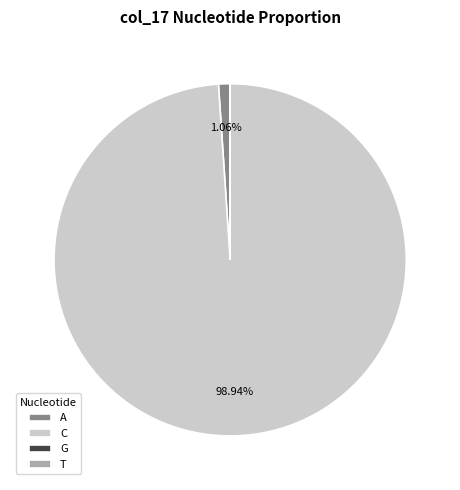

Which category accounts for the majority?

C